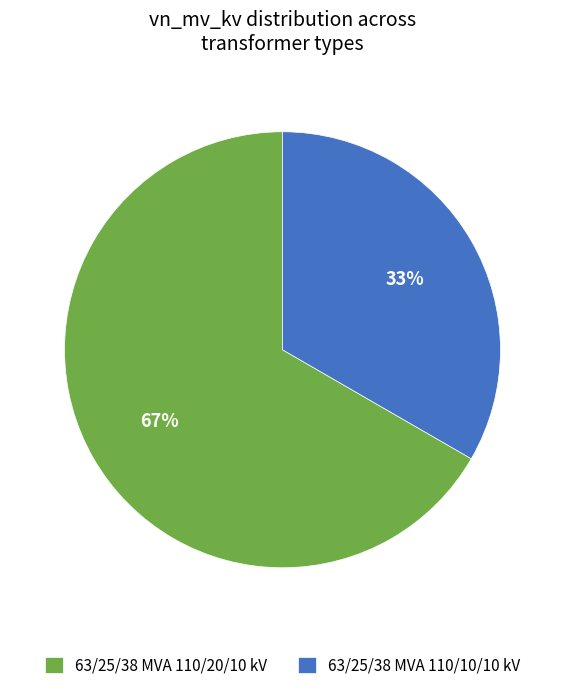

How many slices are in this pie chart?

2